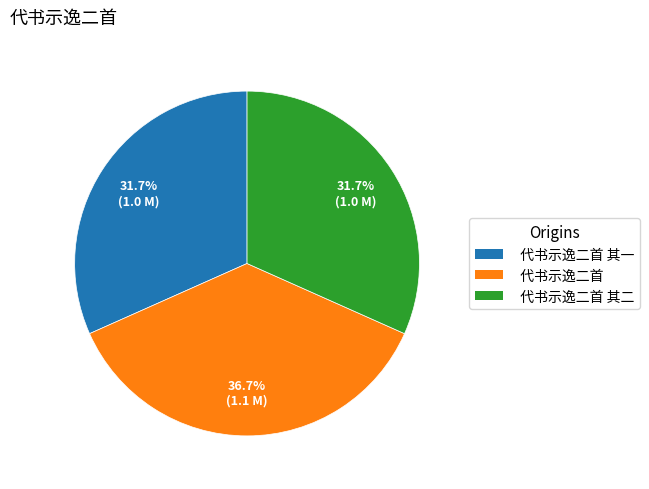

Is there a majority slice in this chart?

No